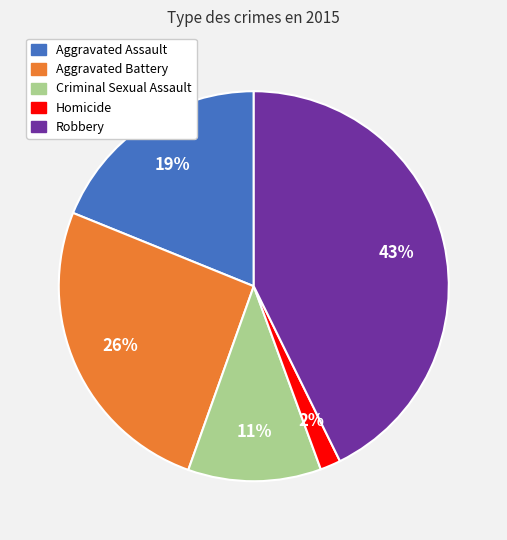

Combined, do Robbery and Homicide account for over 50%?

No